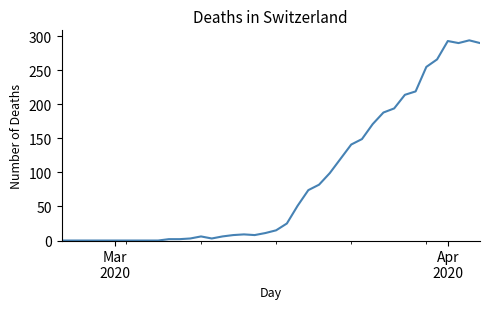

Does the chart have visible grid lines?

No